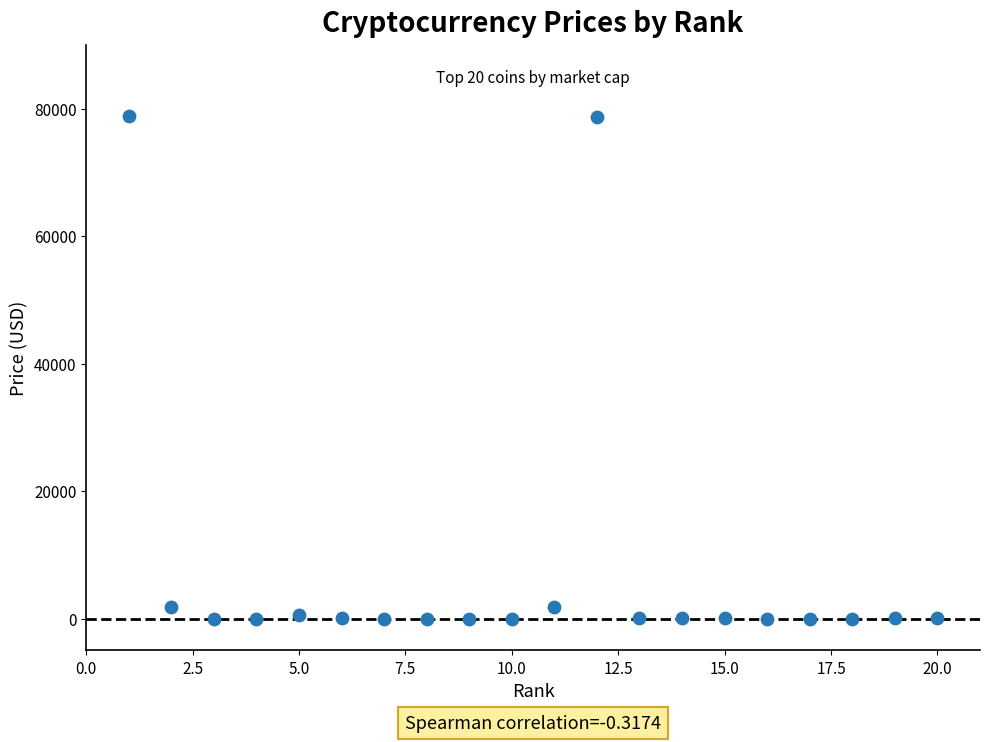

What is the range of X values (max minus min)?

19.0